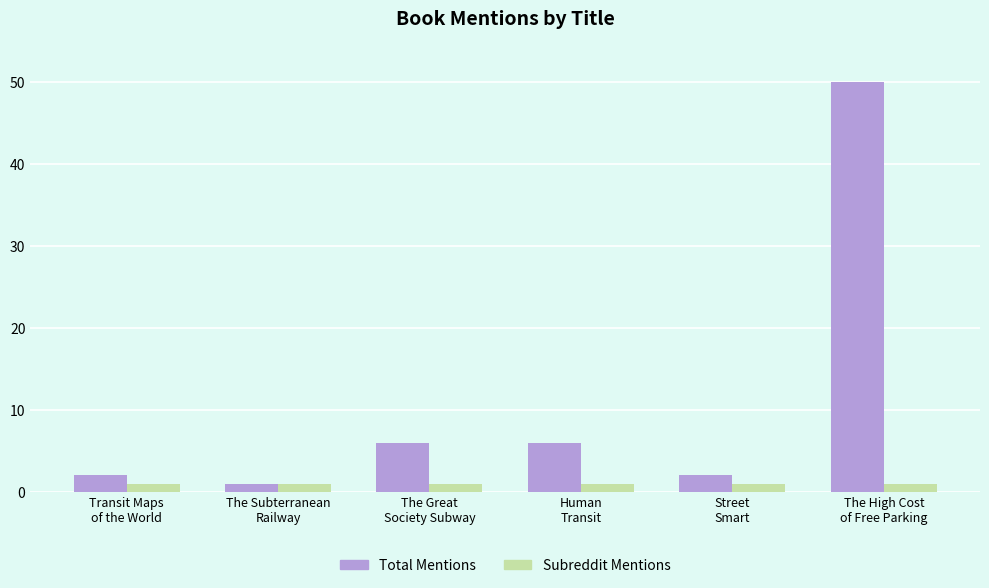

Which series has the largest range (max minus min)?

Total Mentions